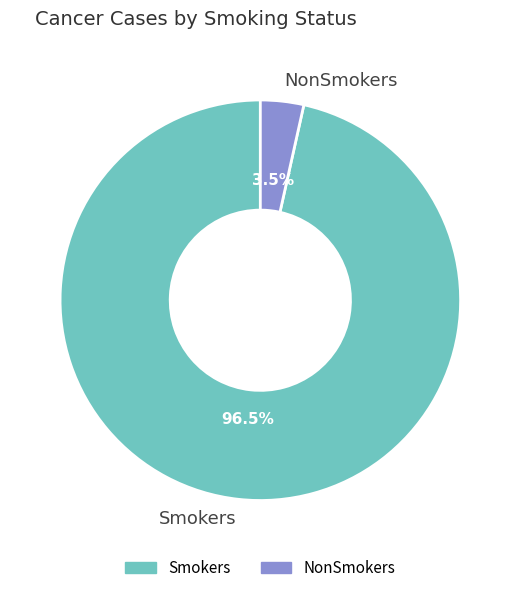

Which slice is the smallest?

NonSmokers